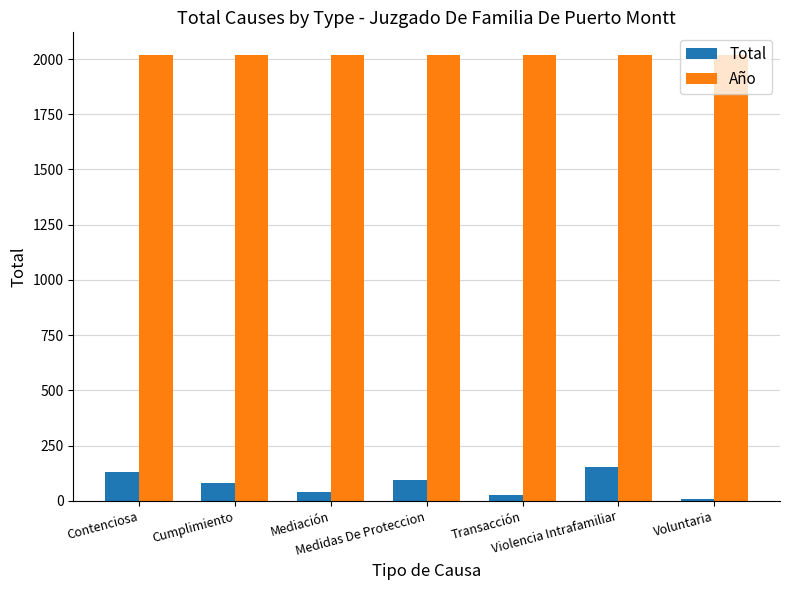

What is the label of the 1st bar from the left?

Contenciosa